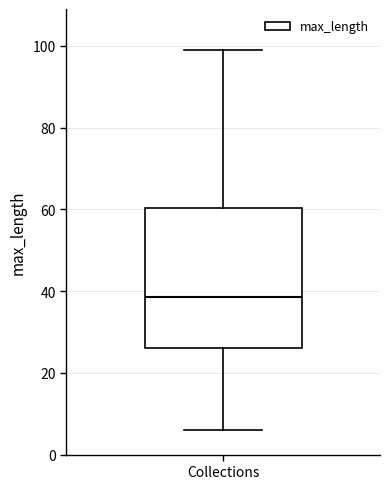

Transcribe this box plot: give where the median line is, the range the box spans, and where the two whiskers end, as read against the y-axis. The values are not printed on the chart, so give them approximately, as read against the axis.

median 38, box 26 to 60, whiskers 6 to 100